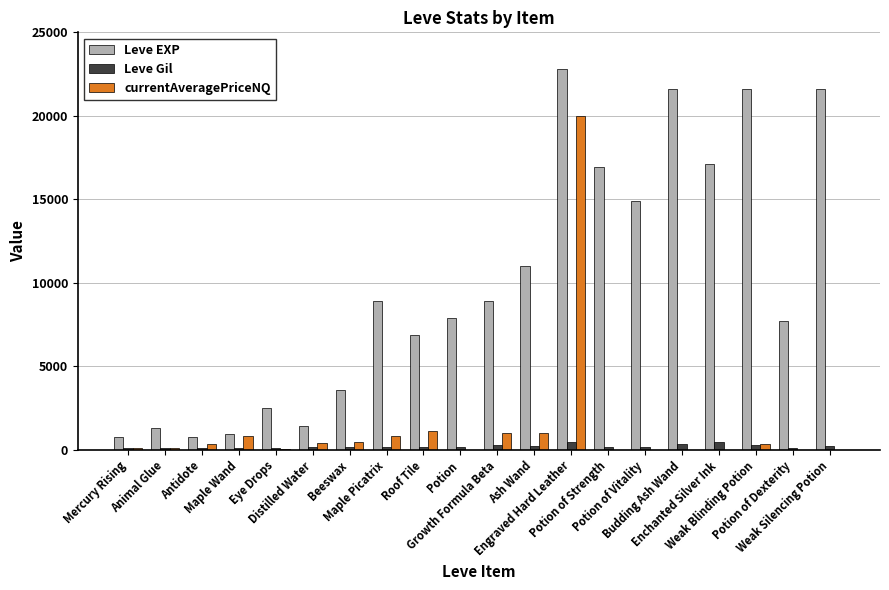

How many groups of bars are there?

20